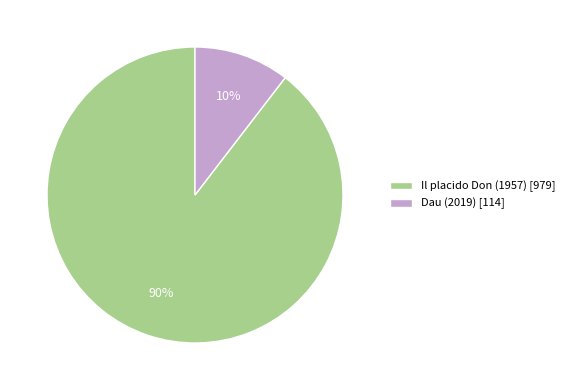

Between Dau (2019) [114] and Il placido Don (1957) [979], which is larger?

Il placido Don (1957) [979]